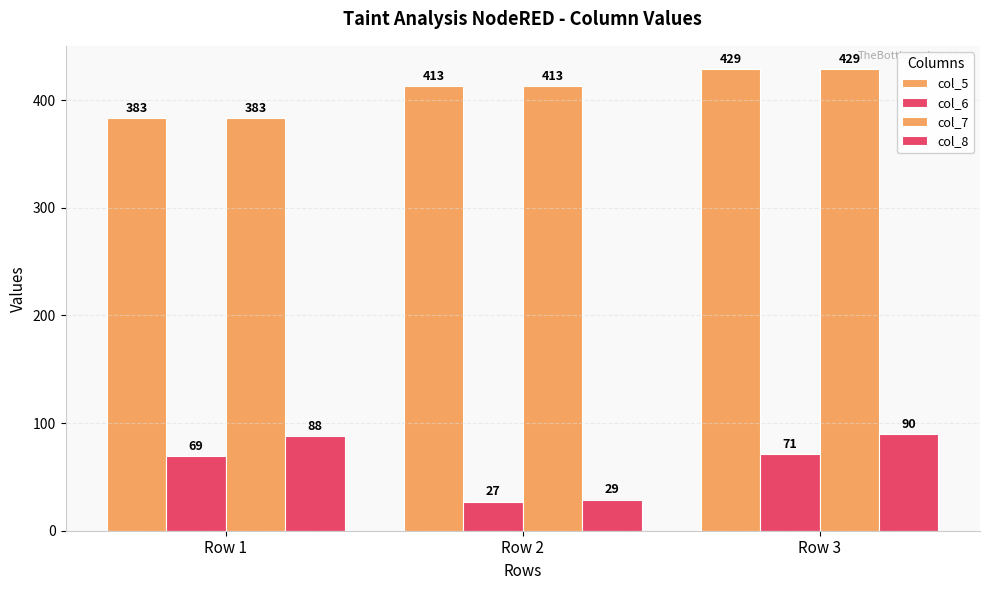

List the labels in order of col_6 value, smallest first.

Row 2, Row 1, Row 3